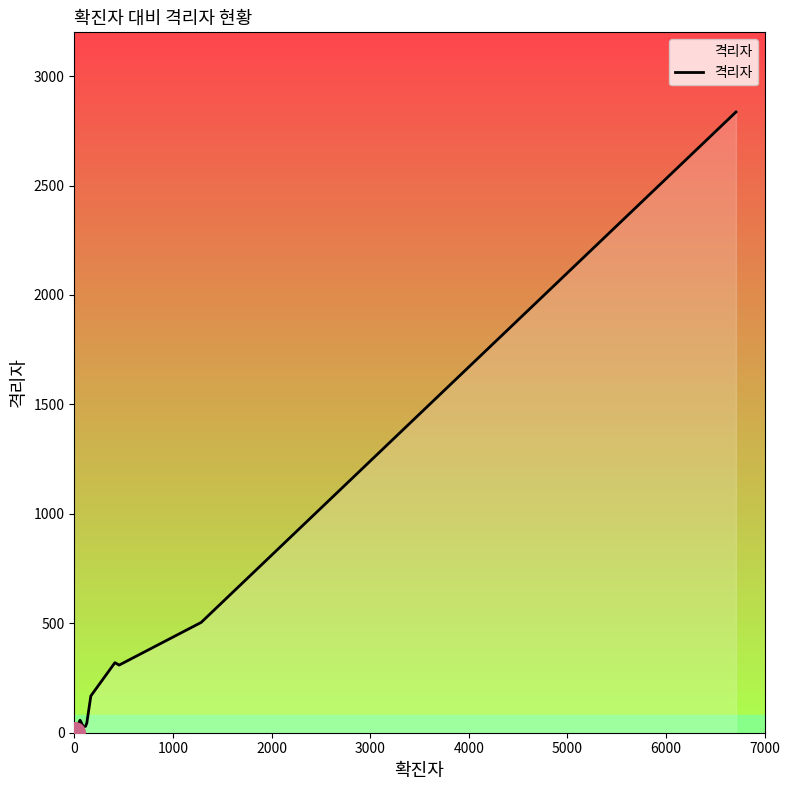

What is the greatest value displayed?

2836